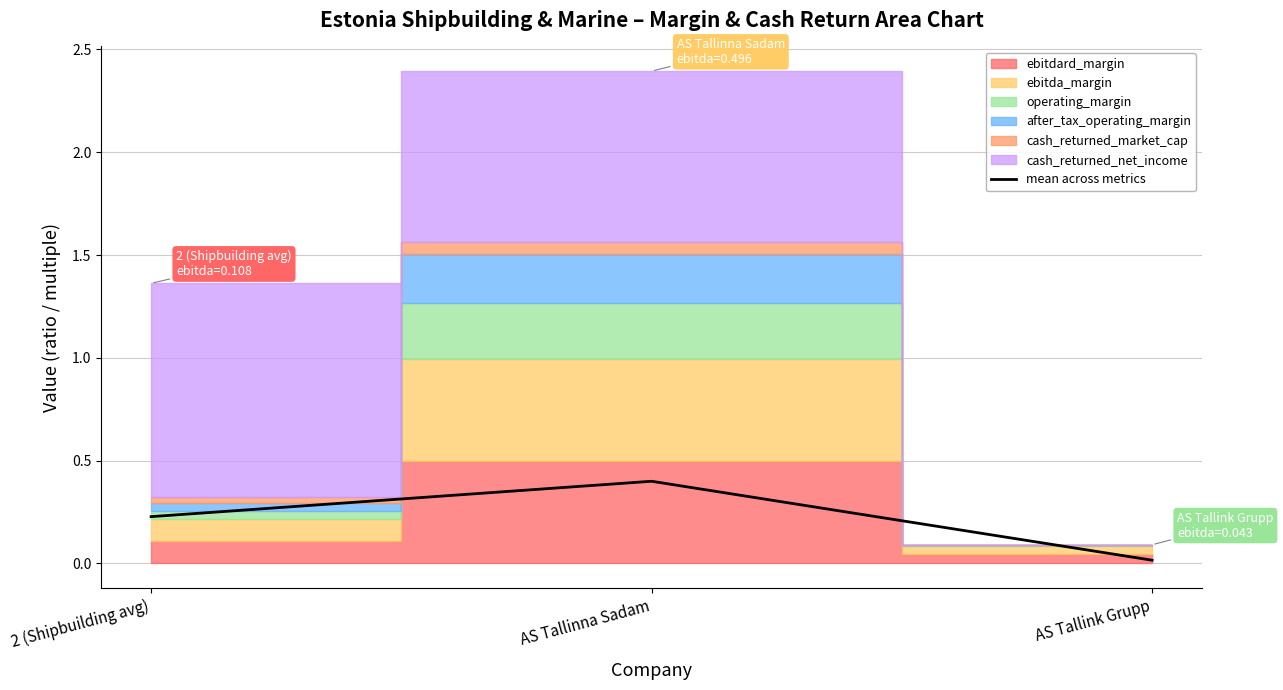

What is the label of the 2nd point from the left?

AS Tallinna Sadam